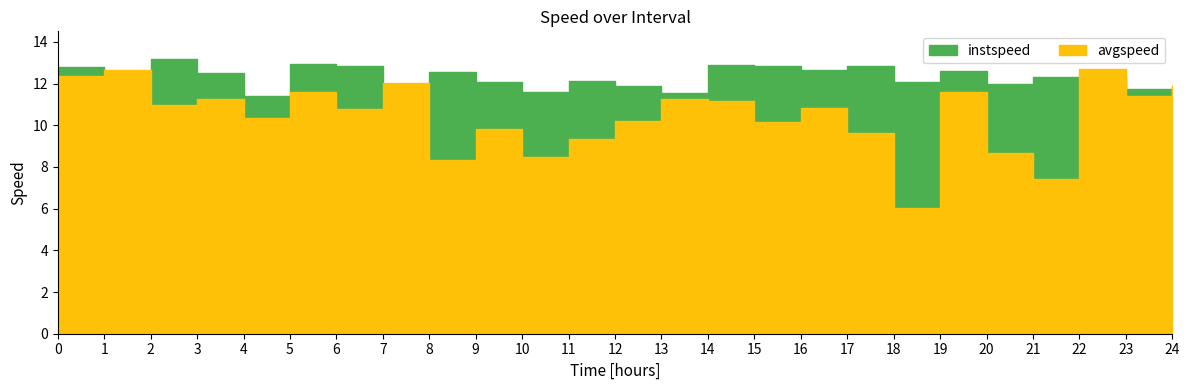

Which series changed the most between 6.0 and 18.0?

avgspeed